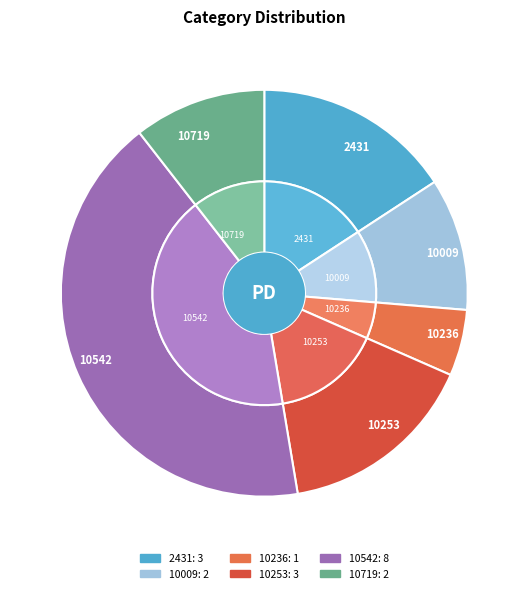

Between 10719 and 10009, which is larger?

10719